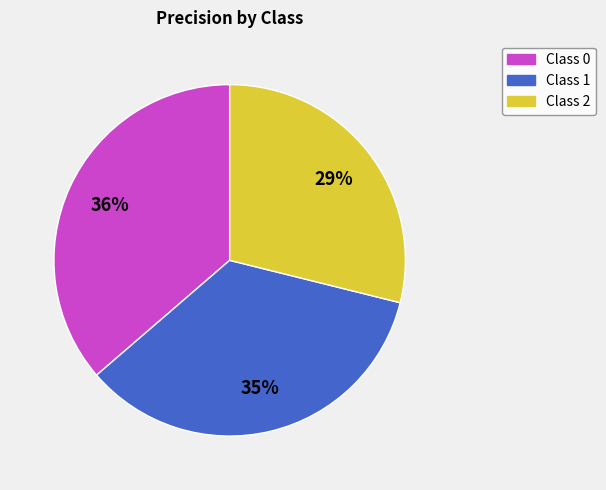

How many slices are in this pie chart?

3